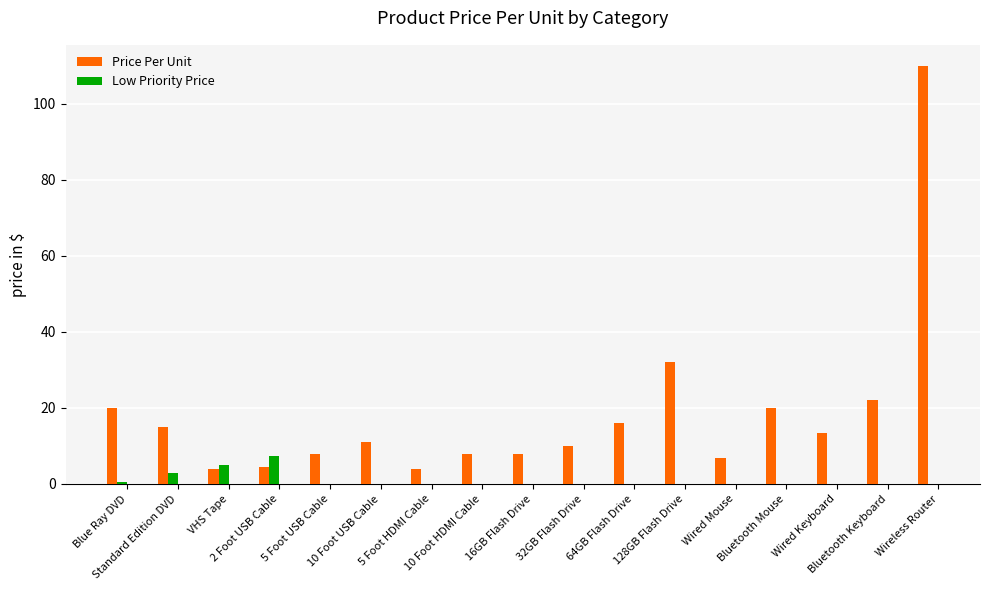

Which series has the largest range (max minus min)?

Price Per Unit